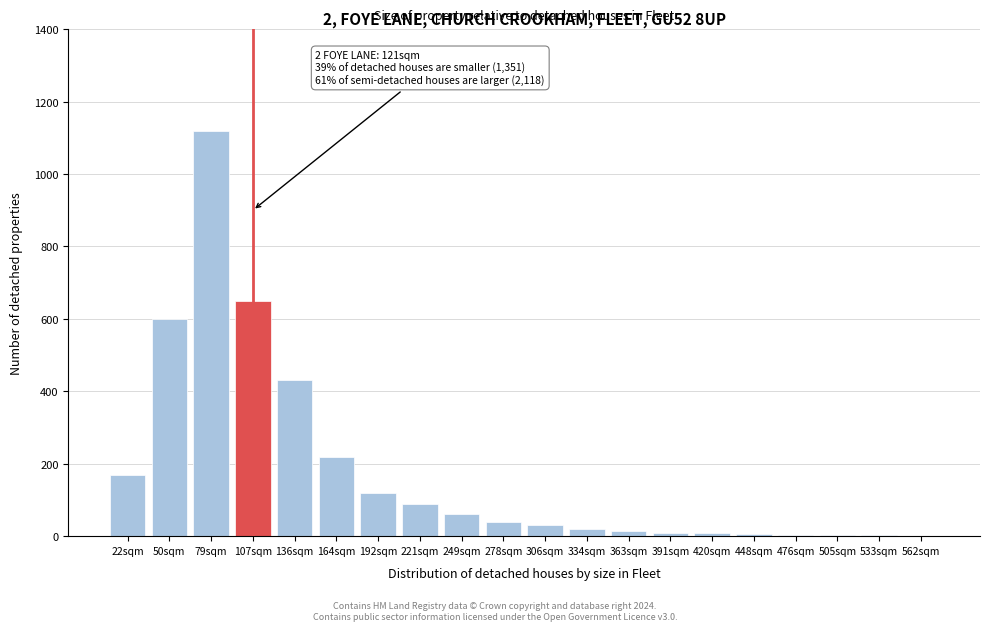

What is the maximum value shown in the chart?

1120